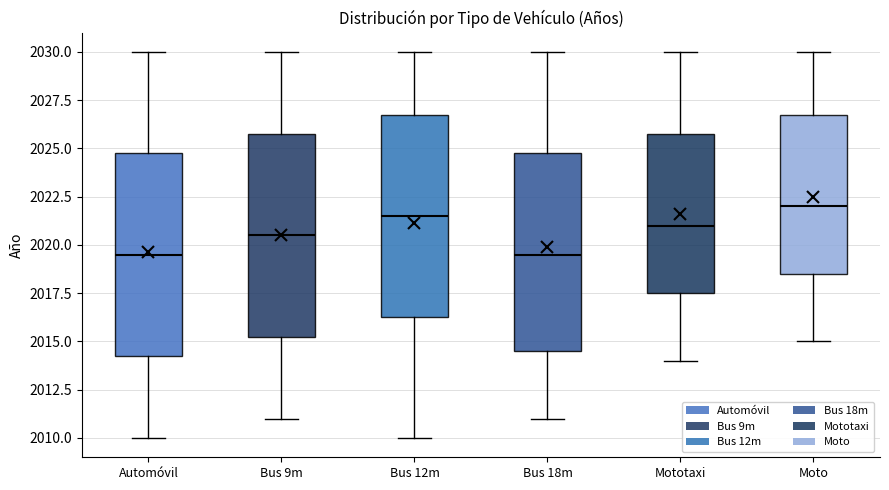

Reading left to right, read every box against the y-axis: the position of its median line, the range the box covers, and the ends of its whiskers. The values are not printed on the chart, so give them approximately, as read against the axis.

Automóvil: median 2019.5, box 2014.5 to 2025.0, whiskers 2010.0 to 2030.0
Bus 9m: median 2020.5, box 2015.5 to 2026.0, whiskers 2011.0 to 2030.0
Bus 12m: median 2021.5, box 2016.5 to 2027.0, whiskers 2010.0 to 2030.0
Bus 18m: median 2019.5, box 2014.5 to 2025.0, whiskers 2011.0 to 2030.0
Mototaxi: median 2021.0, box 2017.5 to 2026.0, whiskers 2014.0 to 2030.0
Moto: median 2022.0, box 2018.5 to 2027.0, whiskers 2015.0 to 2030.0